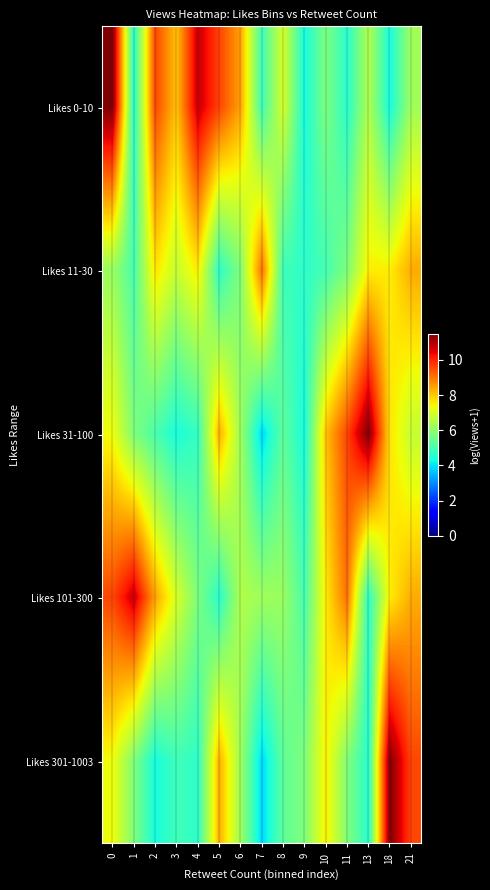

List the labels in order of Likes 101-300 value, largest first.

1, 0, 11, 2, 21, 10, 18, 3, 6, 7, 8, 4, 9, 13, 5